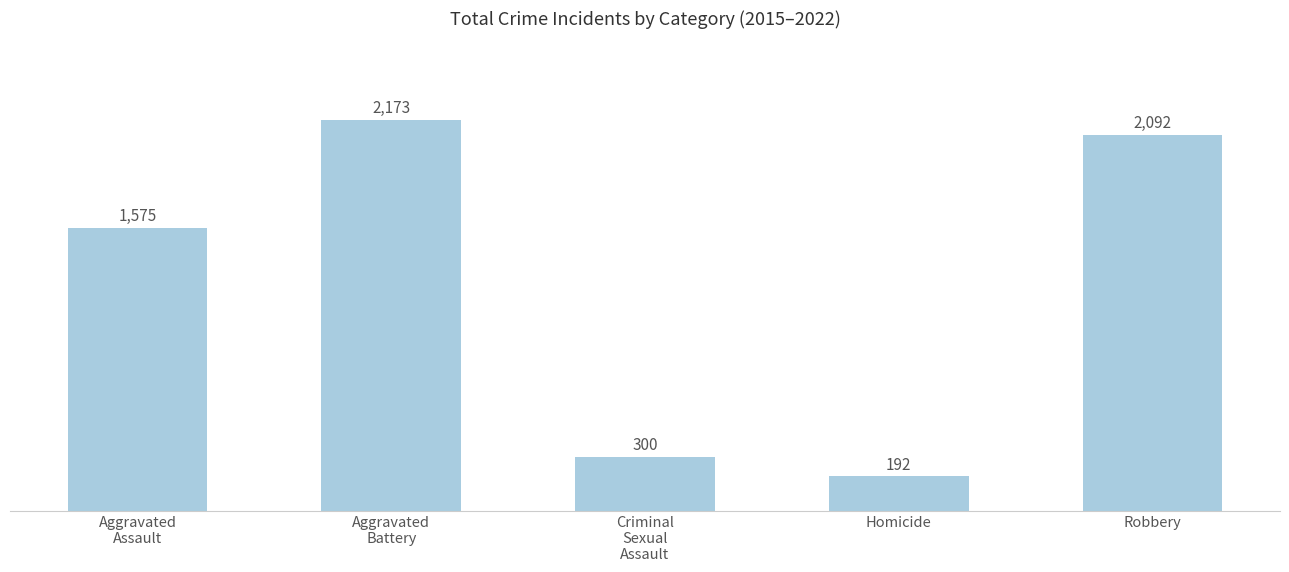

The chart shows a value of 2173 at Aggravated
Battery. True or false?

True